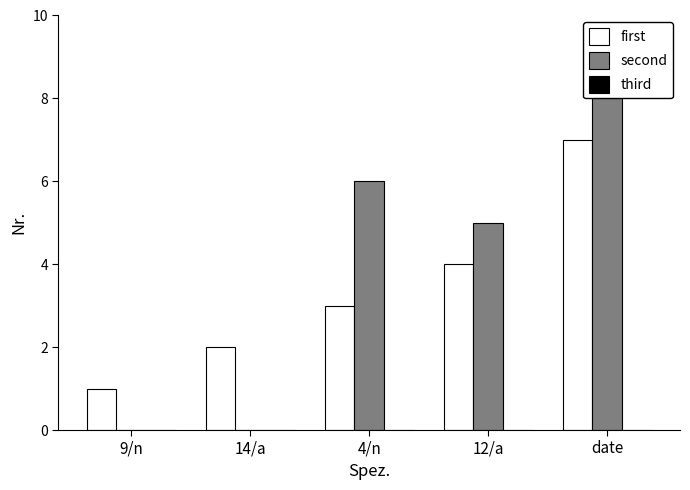

What is the maximum value shown in the chart?

8